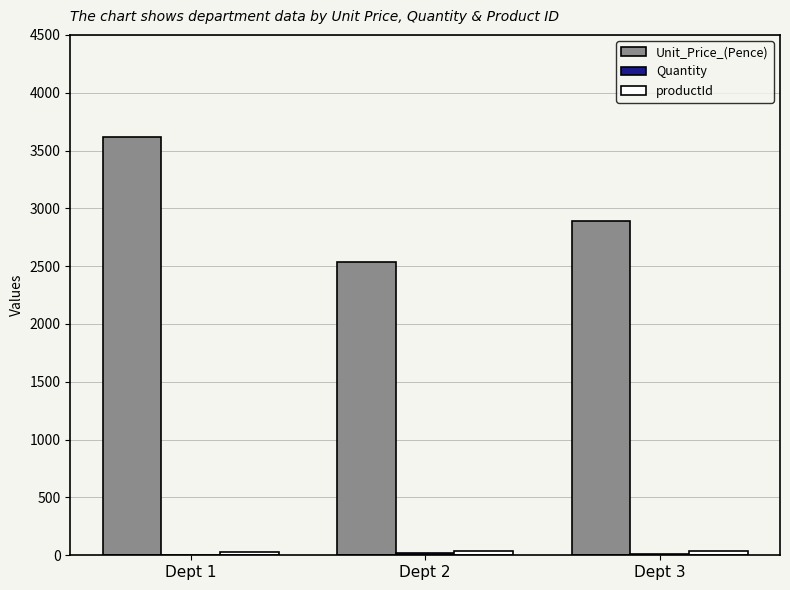

Which series has the largest total across all categories?

Unit_Price_(Pence)